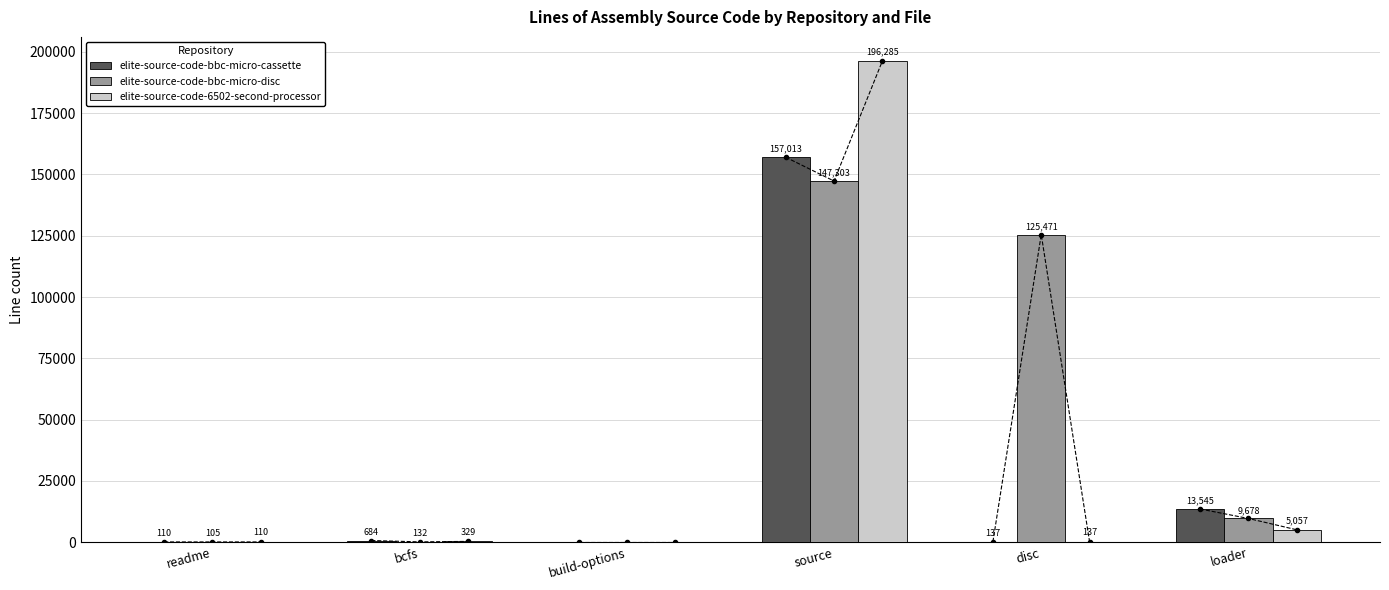

True or false: elite-source-code-bbc-micro-cassette has a value of 13545 at loader.

True